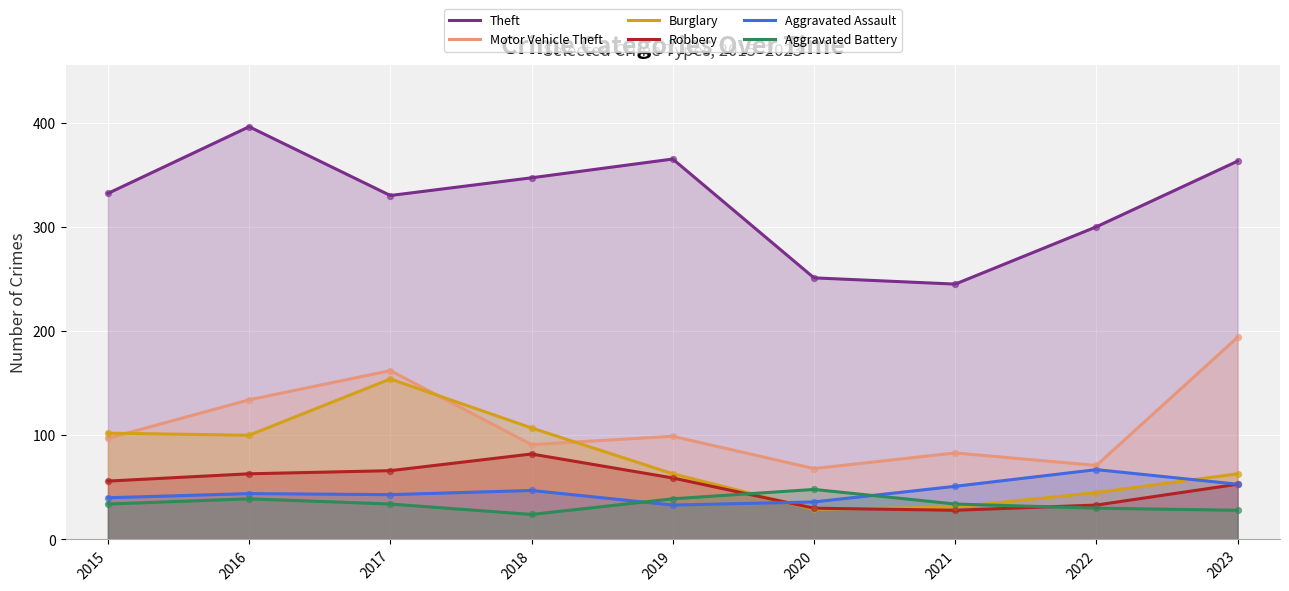

At how many categories does at least one series exceed 344?

4